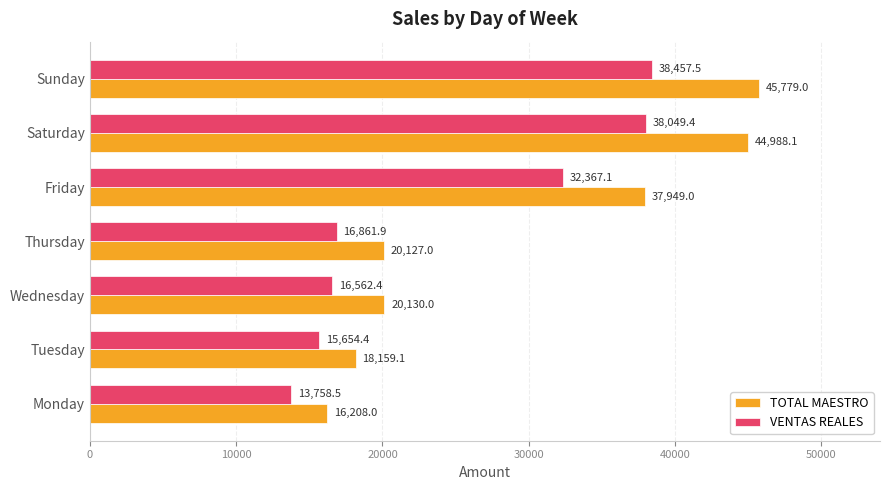

Which series has the largest range (max minus min)?

TOTAL MAESTRO